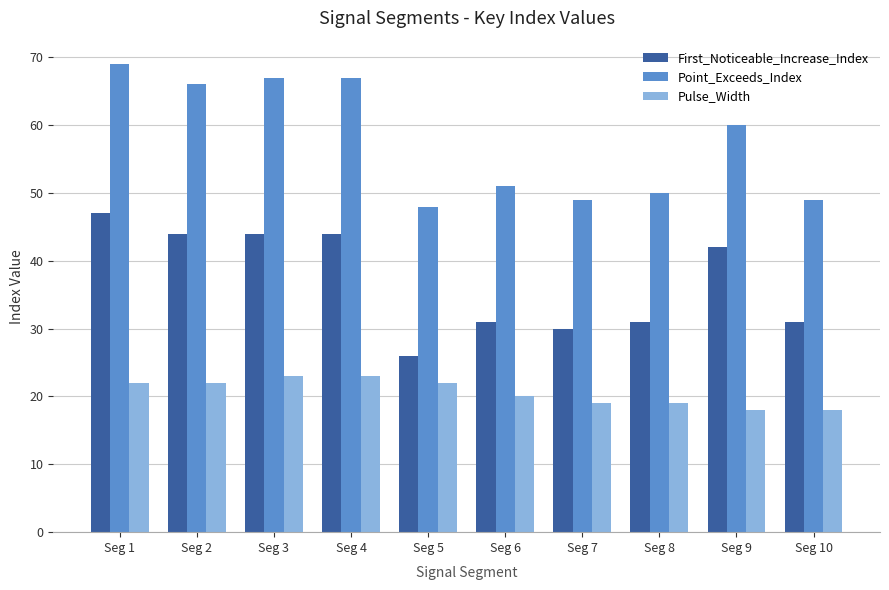

What is the spread (max minus min) of values at Seg 10?

31